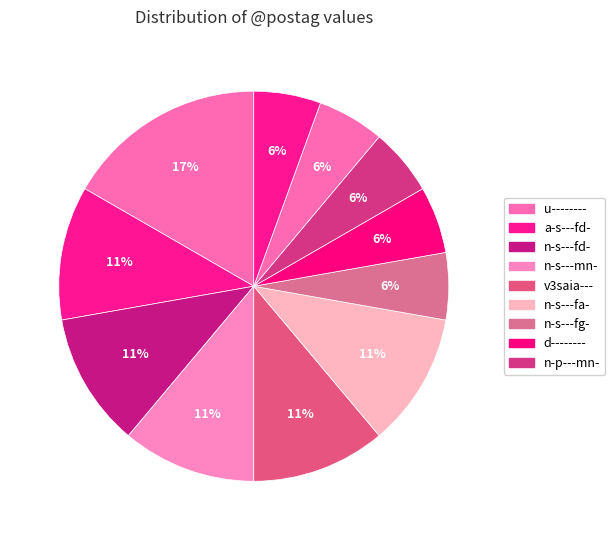

Count the number of slices in the pie.

11